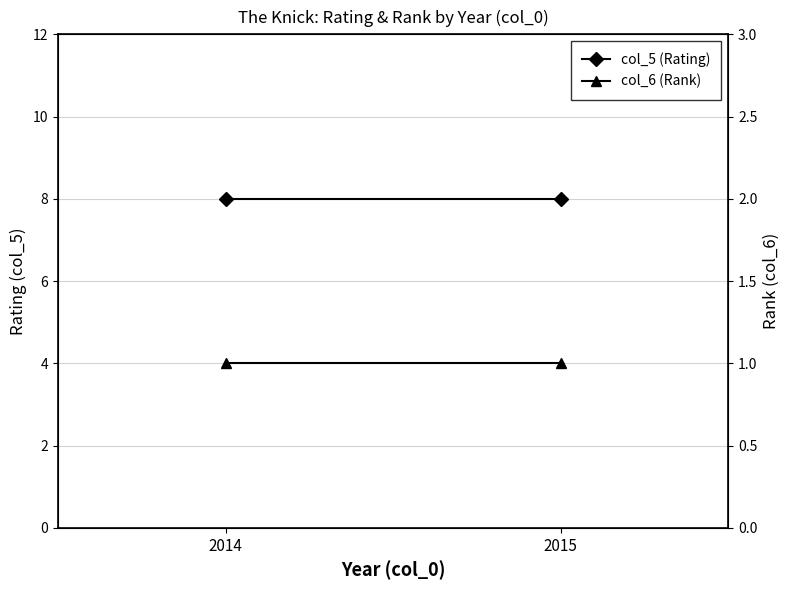

Reading left to right, list all the values displayed in this chart.

col_5 (Rating): 8	8
col_6 (Rank): 1	1